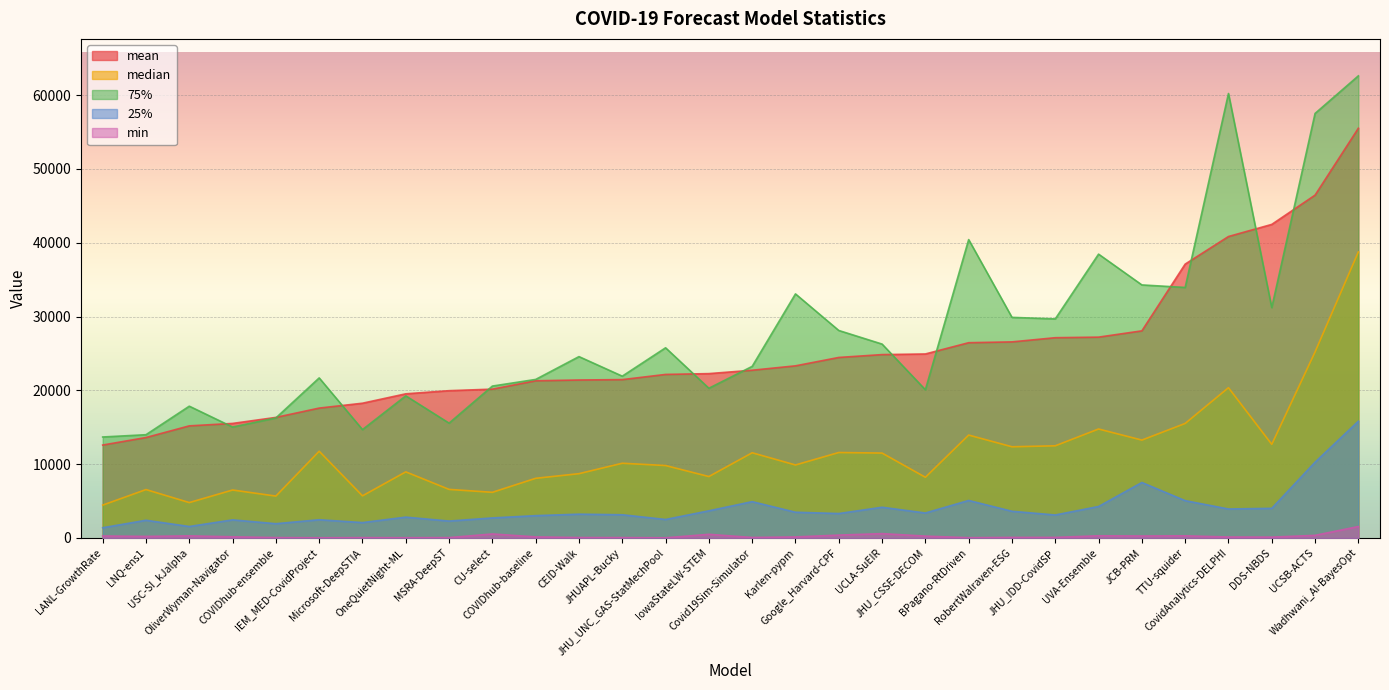

Which series has the widest spread of values?

75%